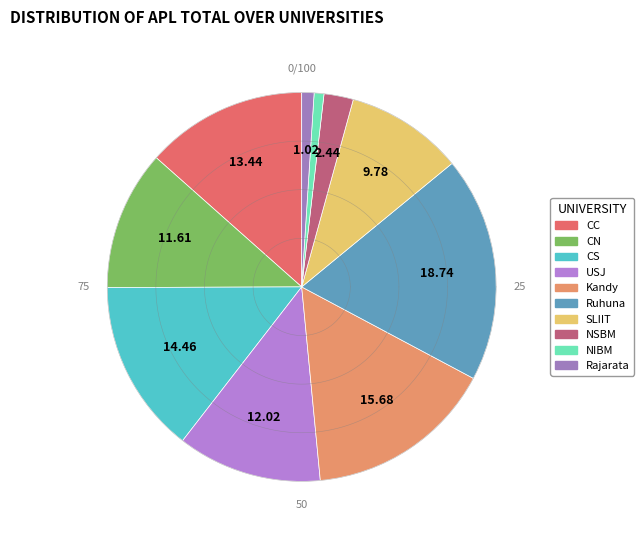

How many segments does this pie chart have?

10